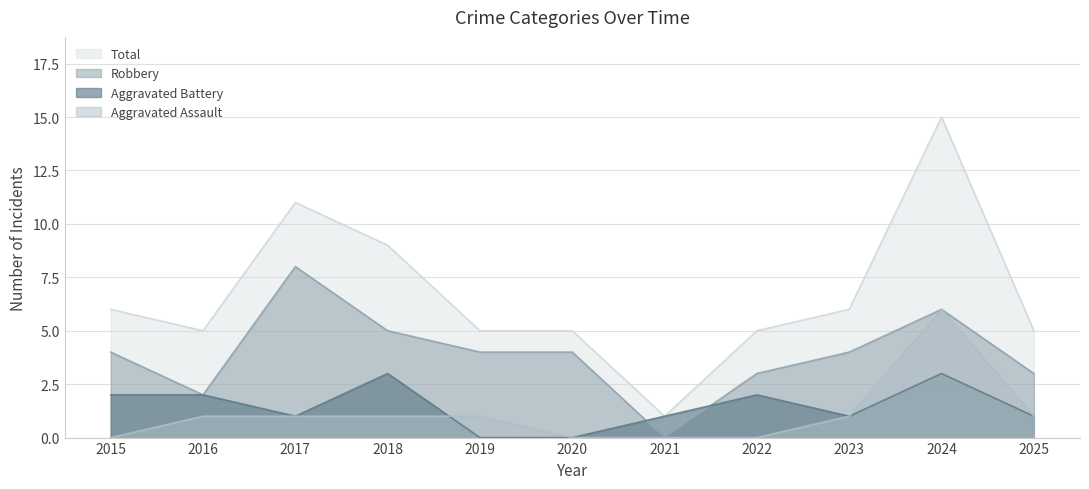

Is it true that Robbery equals 2 at 2016?

True